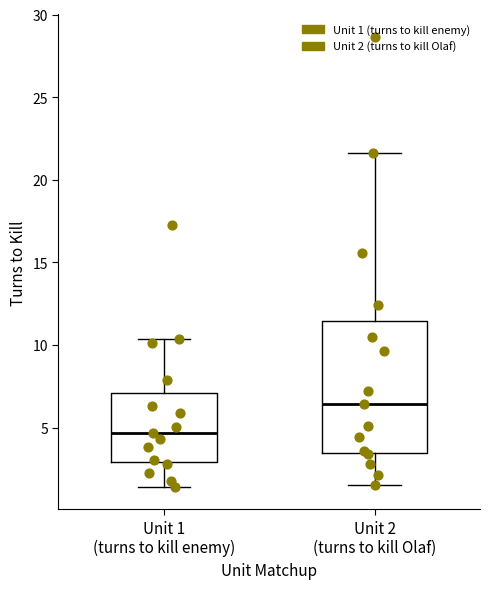

Which box's median line is the highest?

Unit 2 (turns to kill Olaf)